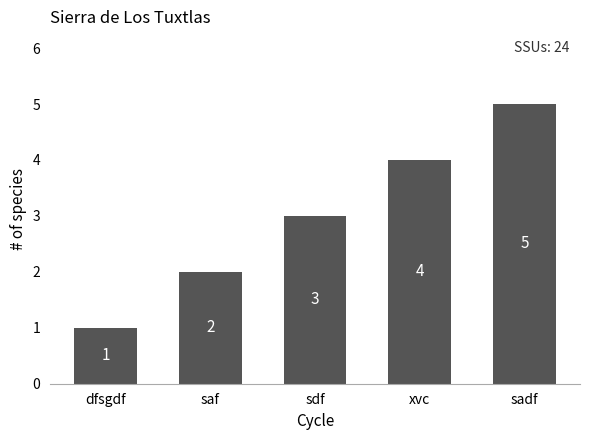

Where is the data nearest to the value 3?

sdf